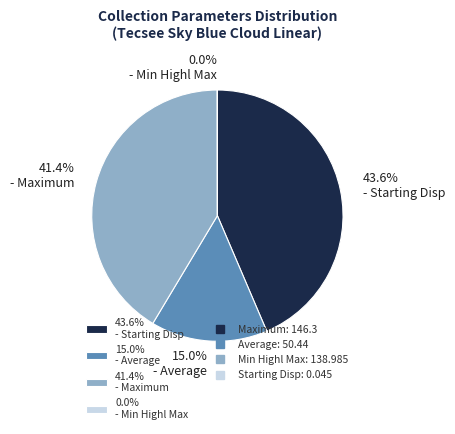

What is the ratio of the value at 15.0% - Average to the value at 41.4% - Maximum?

0.4